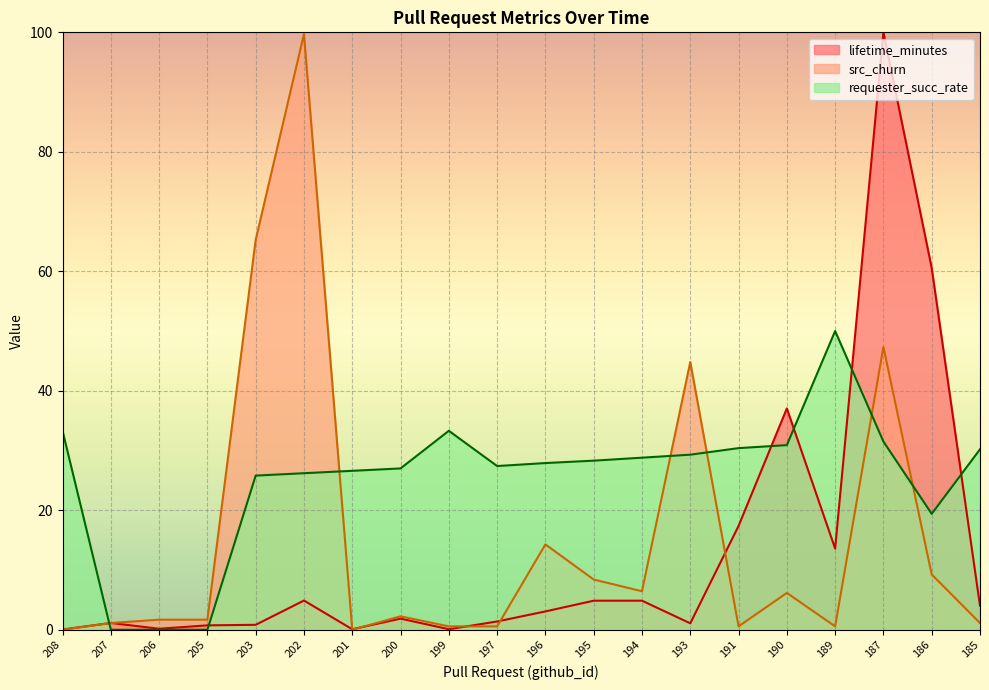

Is it true that requester_succ_rate equals 20.5 at 208?

False